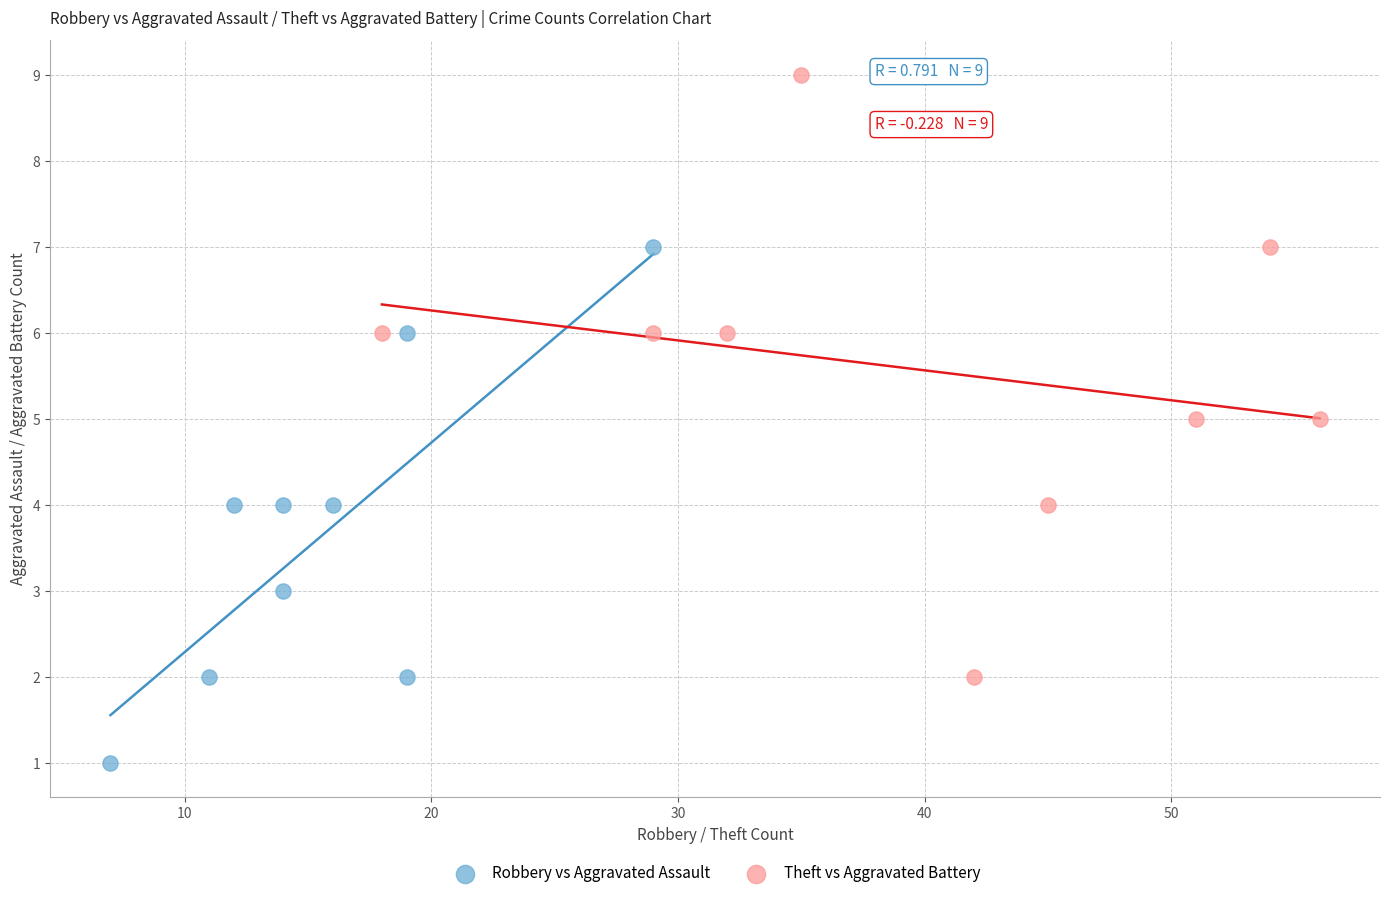

Which series reaches the maximum Y coordinate?

Theft vs Aggravated Battery